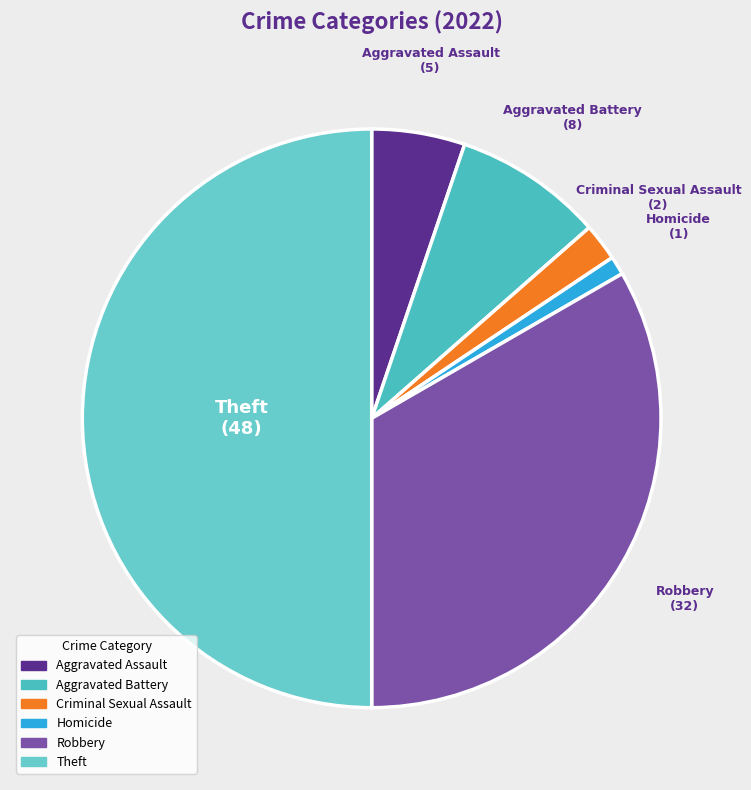

True or false: Theft accounts for 63% of the total.

False